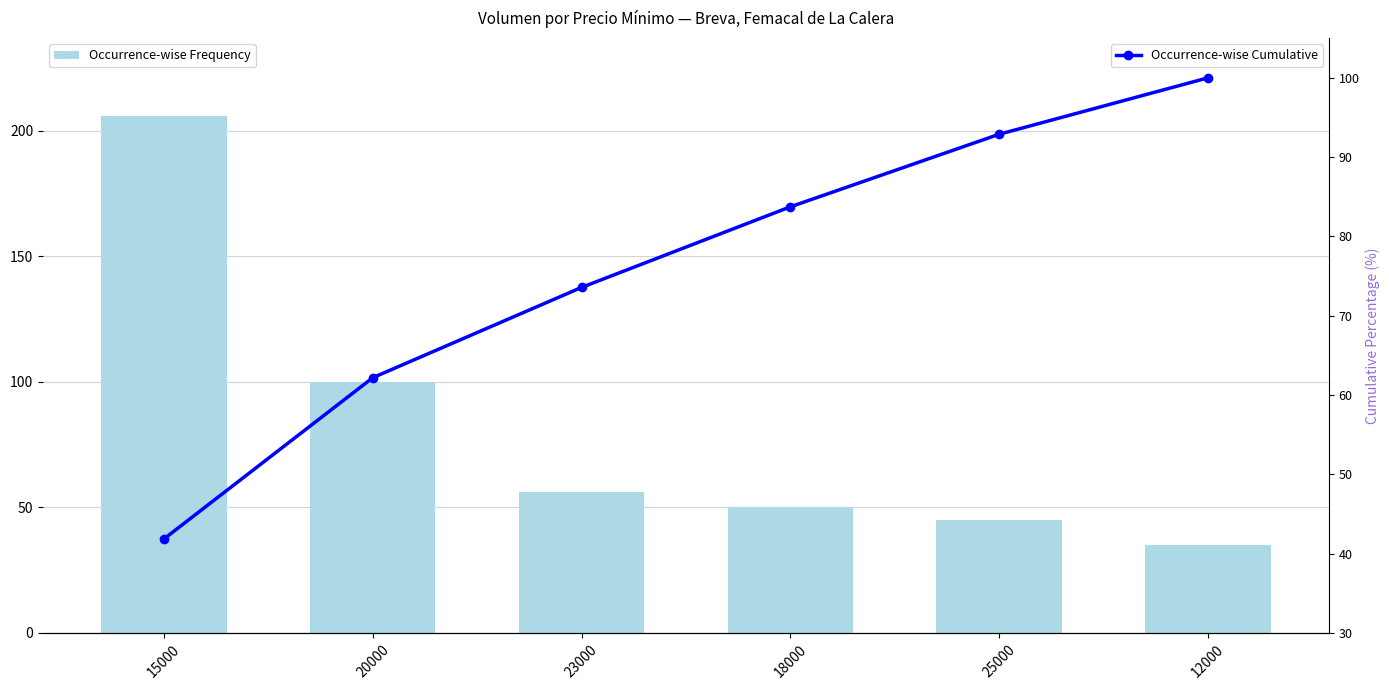

At which category does the chart reach its minimum across all series?

12000